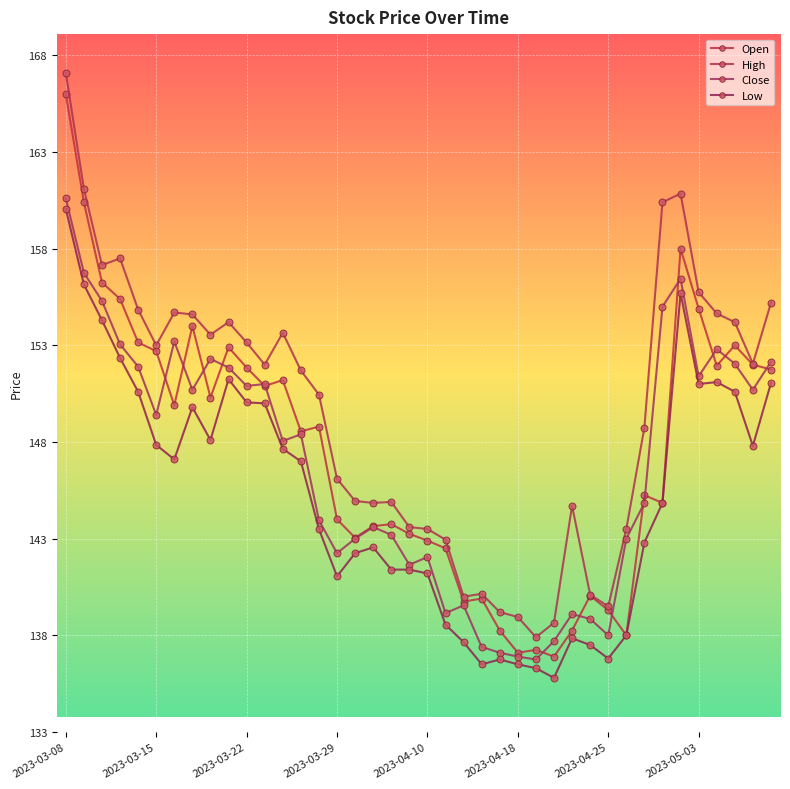

Does the chart display data point markers on the line(s)?

Yes